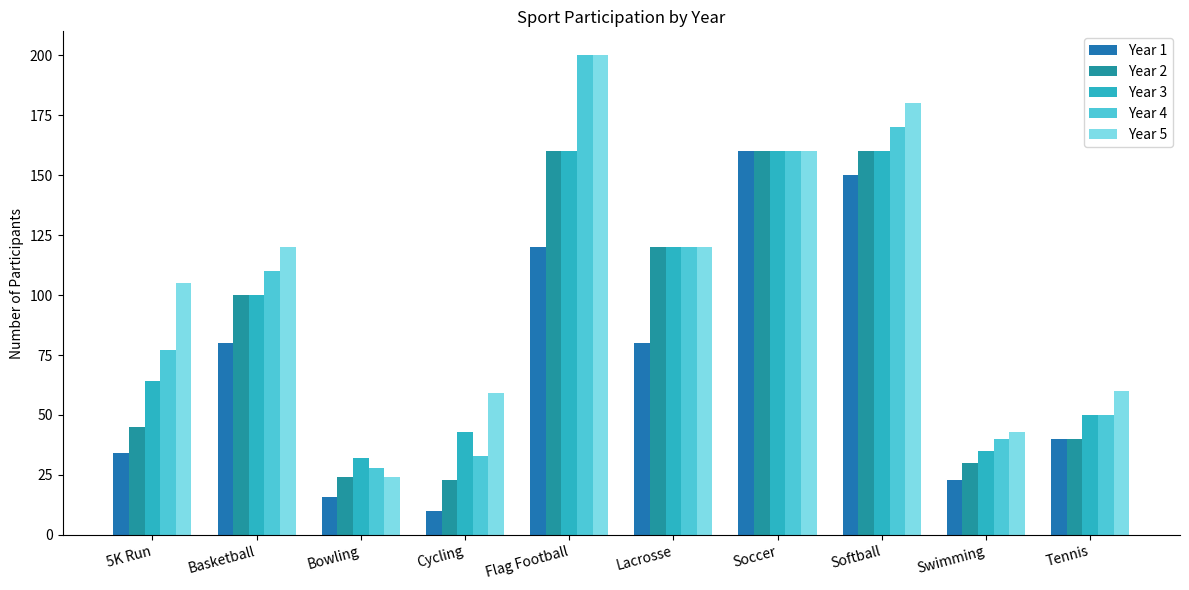

At how many categories does at least one series exceed 127?

3